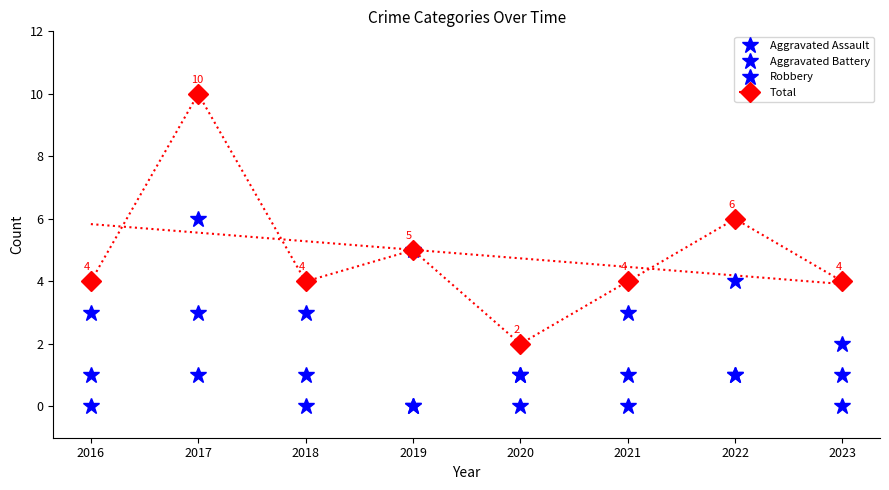

At which label does Aggravated Battery reach its peak?

2016